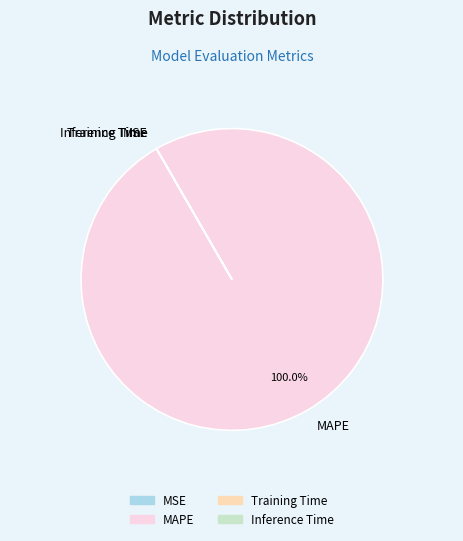

To the nearest percent, what is the difference between the largest and smallest slice percentages?

100%